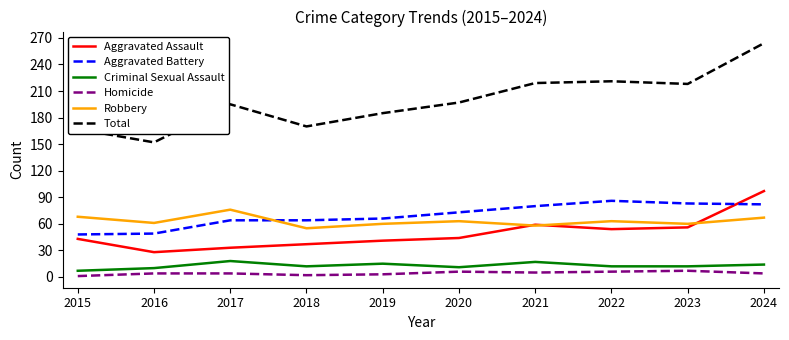

The Robbery series shows 58 at 2021. True or false?

True